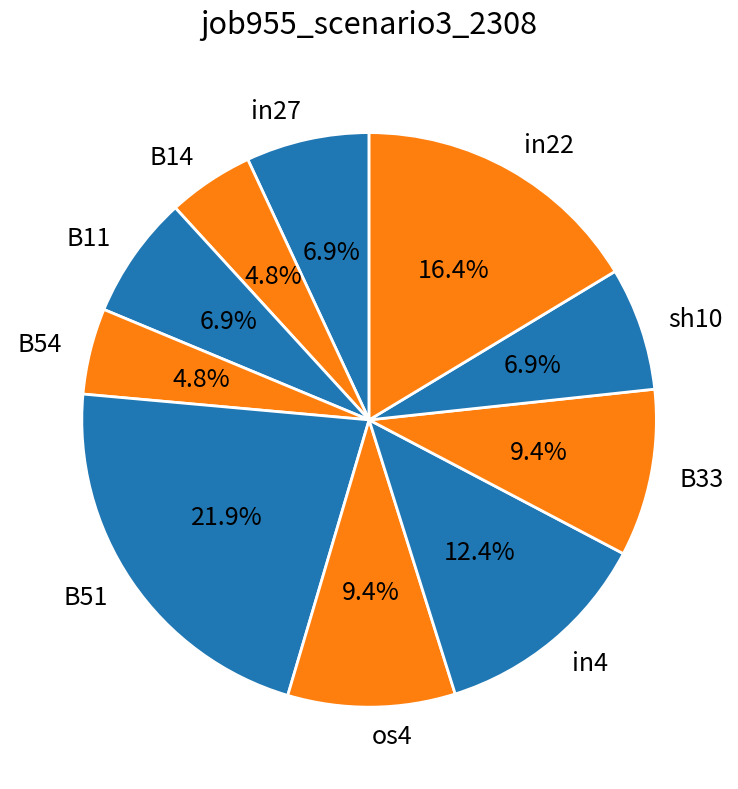

Is it true that B51 is 22% of the pie?

True